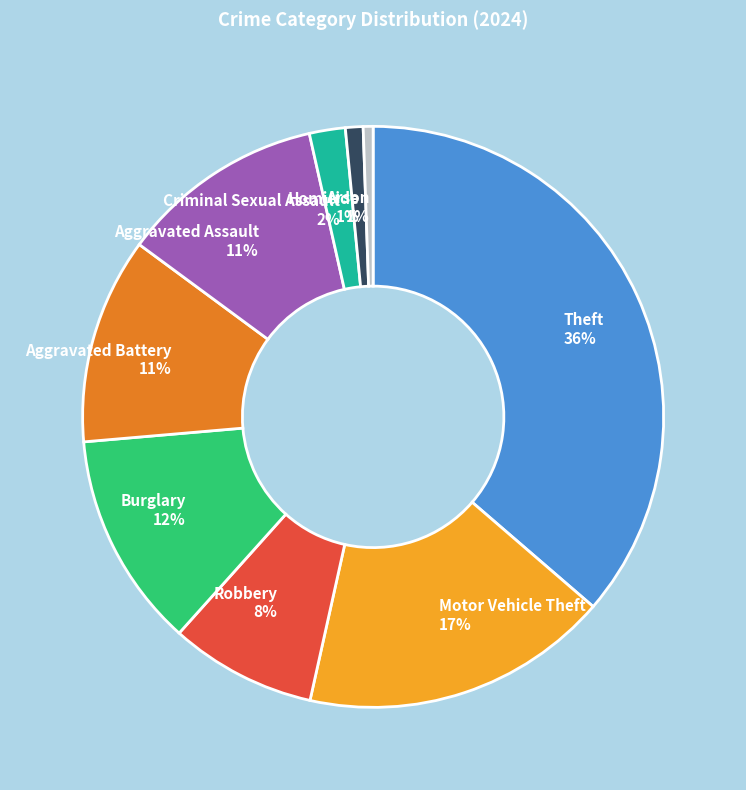

To the nearest percent, what portion does Aggravated Battery represent?

11%